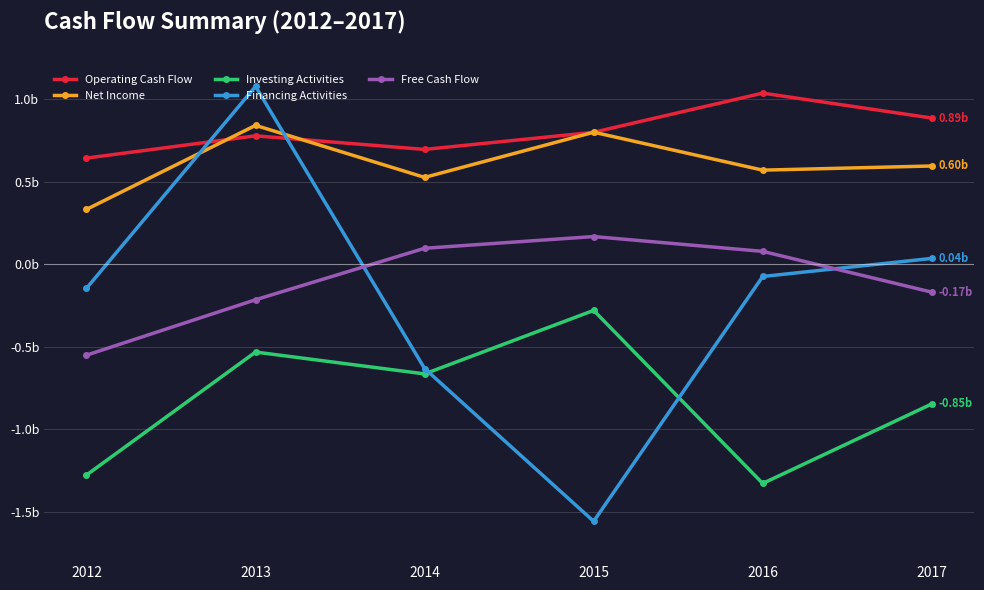

Reading right to left, what are all the values shown in this chart?

Operating Cash Flow: 885801000	1036874000	799411000	695553000	777926000	642949000
Net Income: 595172000	569977000	799918000	526057000	841440000	332139000
Investing Activities: -847100000	-1329057000	-280226000	-665124000	-532640000	-1278032000
Financing Activities: 35031000	-74621000	-1558546000	-632487000	1077873000	-146147000
Free Cash Flow: -169547000	77586000	167420000	96459000	-215630000	-551443000